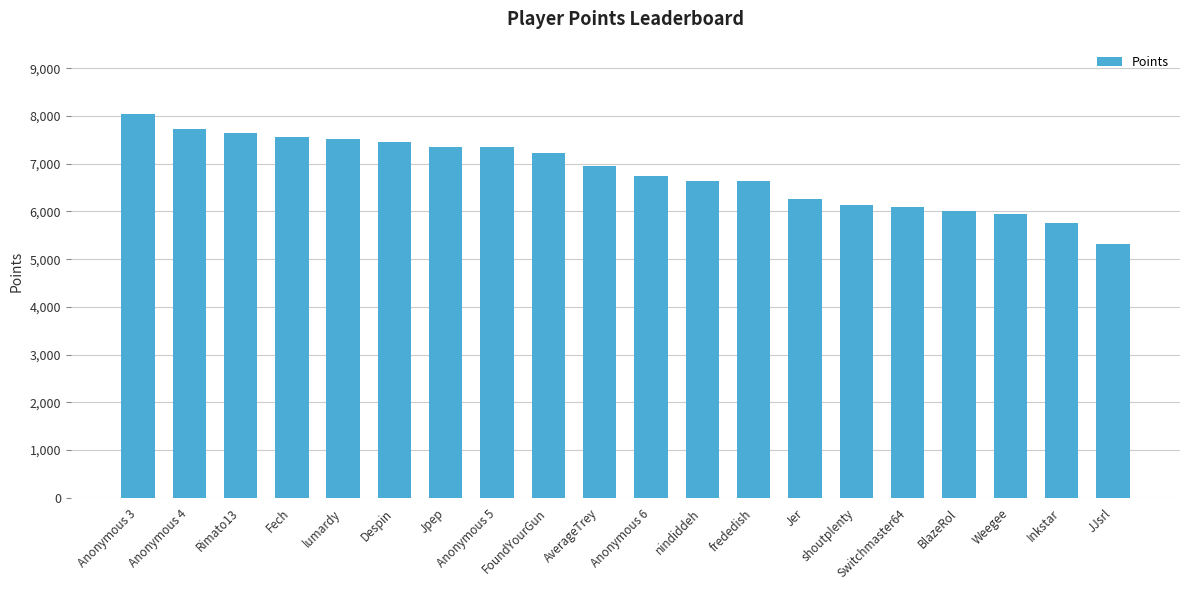

What value does the data have at Anonymous 5, to the nearest 50?

7350